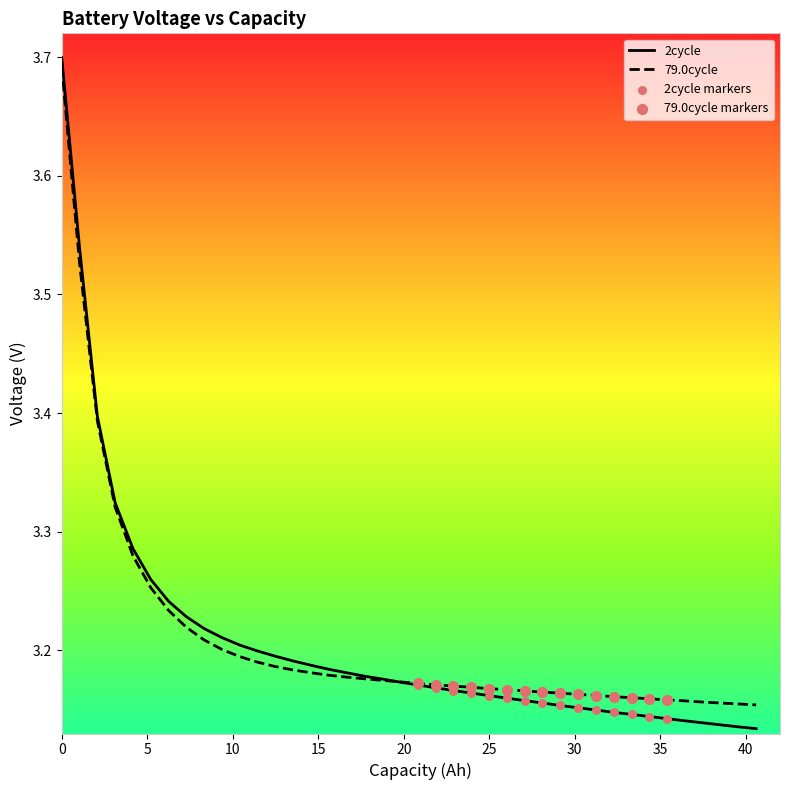

Which series has the largest total across all categories?

79.0cycle